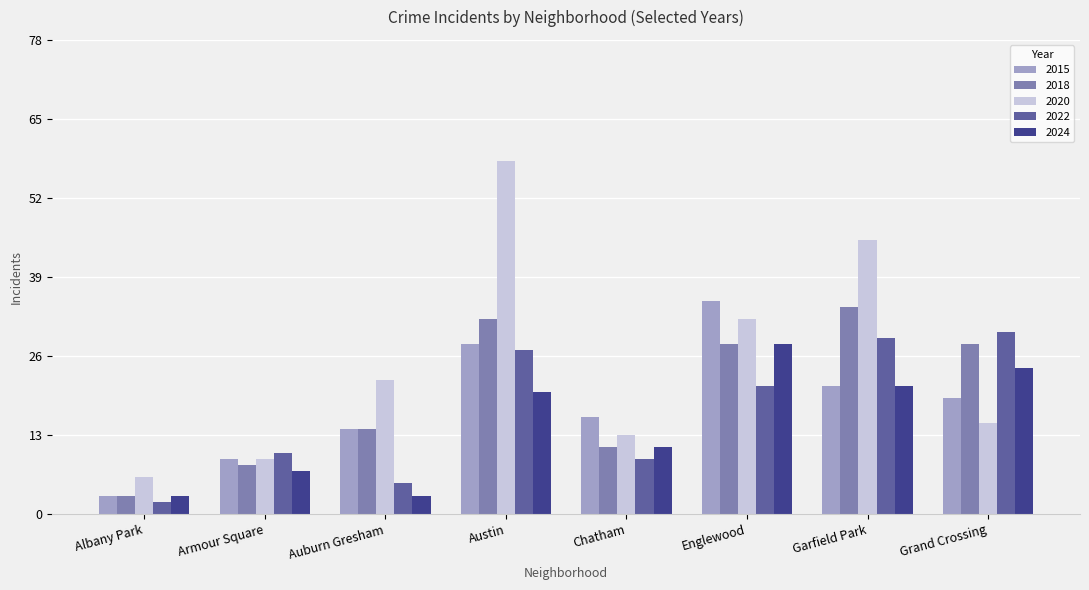

Which series has the largest range (max minus min)?

2020